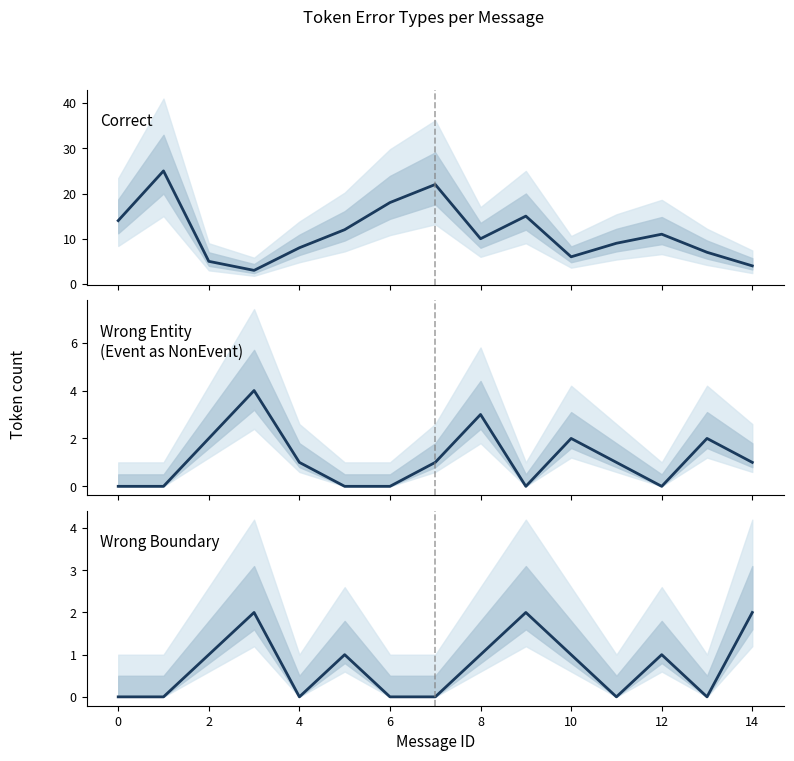

True or false: Correct and Wrong Boundary intersect in this chart.

False